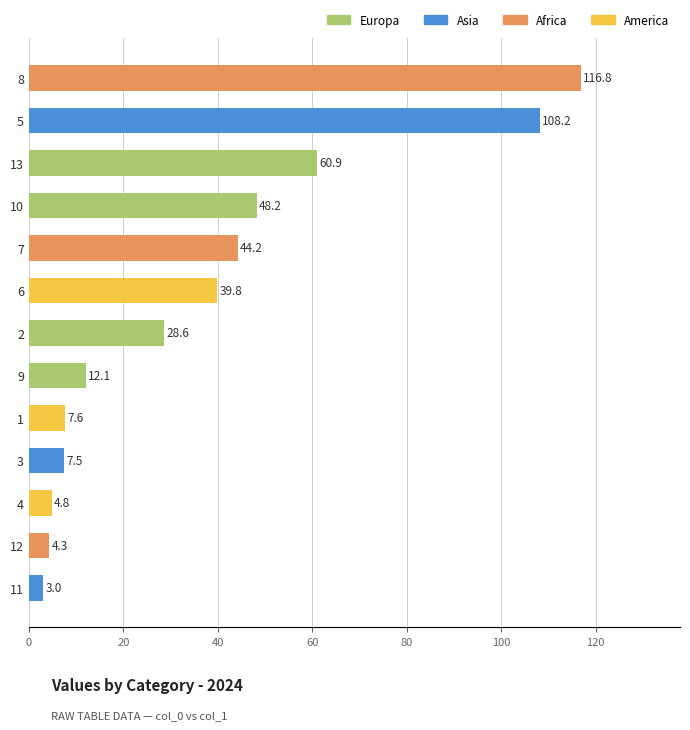

Between 6 and 2, which is larger?

6